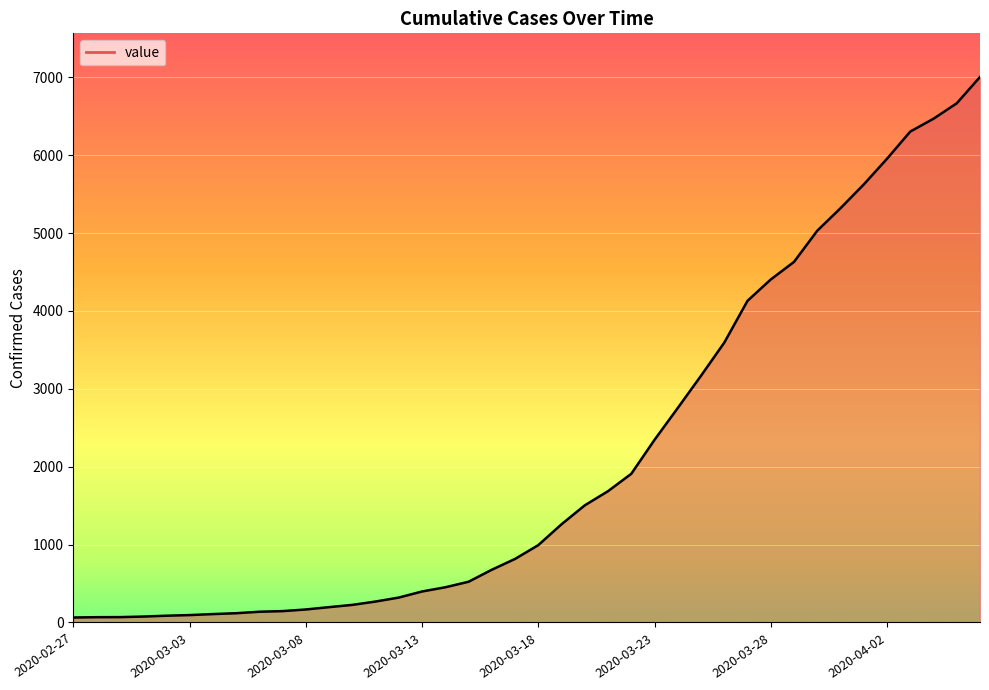

What is the difference between the maximum and minimum values?

6940